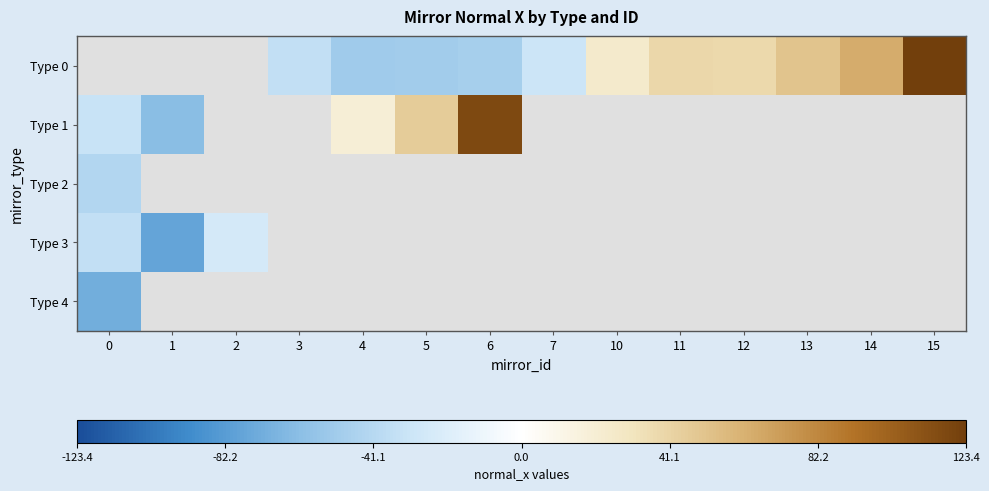

List the series in order of their peak value, highest first.

Type 0, Type 1, Type 3, Type 2, Type 4